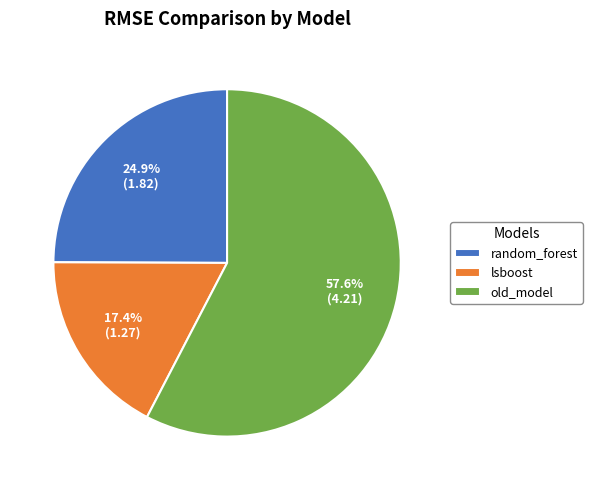

To the nearest percent, what percentage of the pie is random_forest?

25%